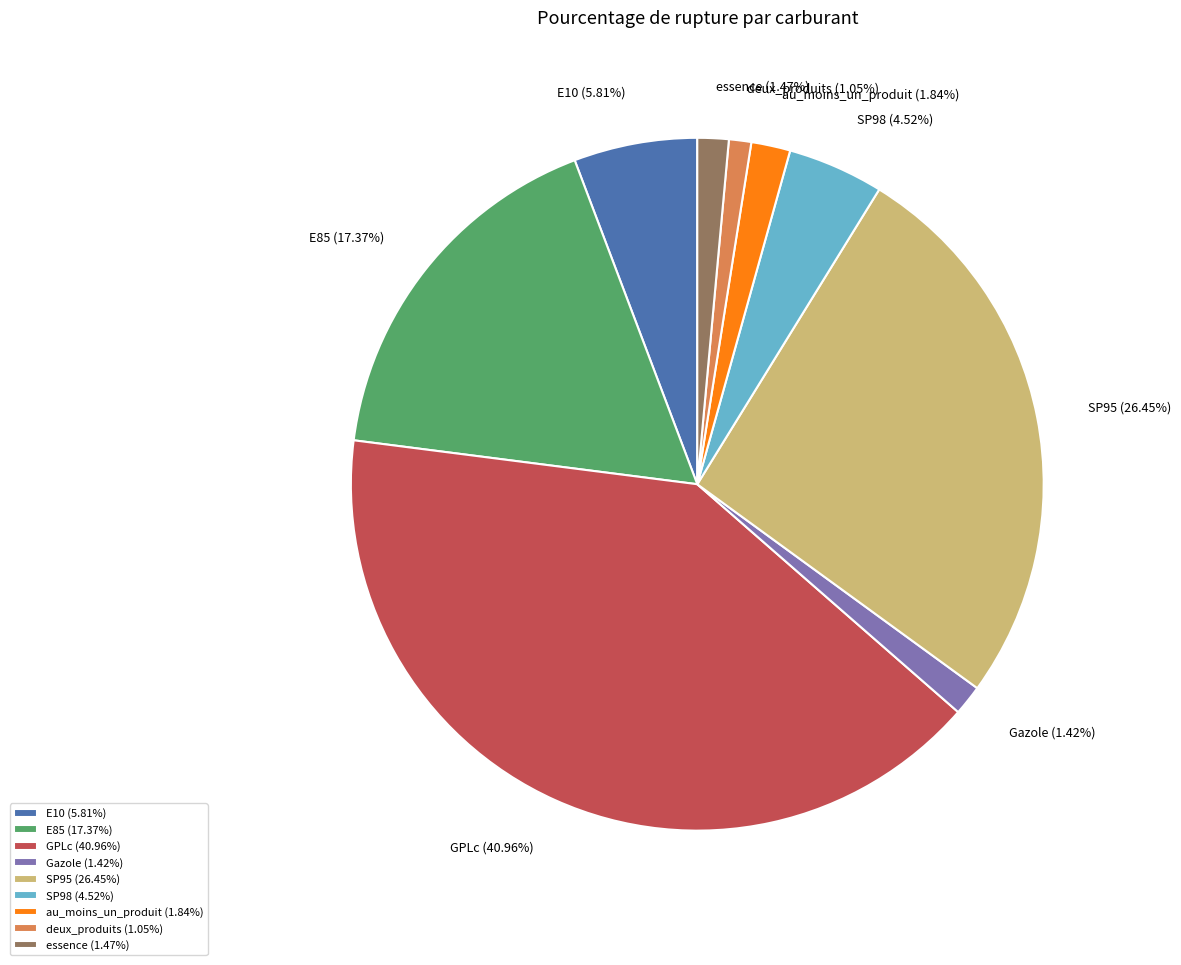

Is GPLc the majority of the pie?

No